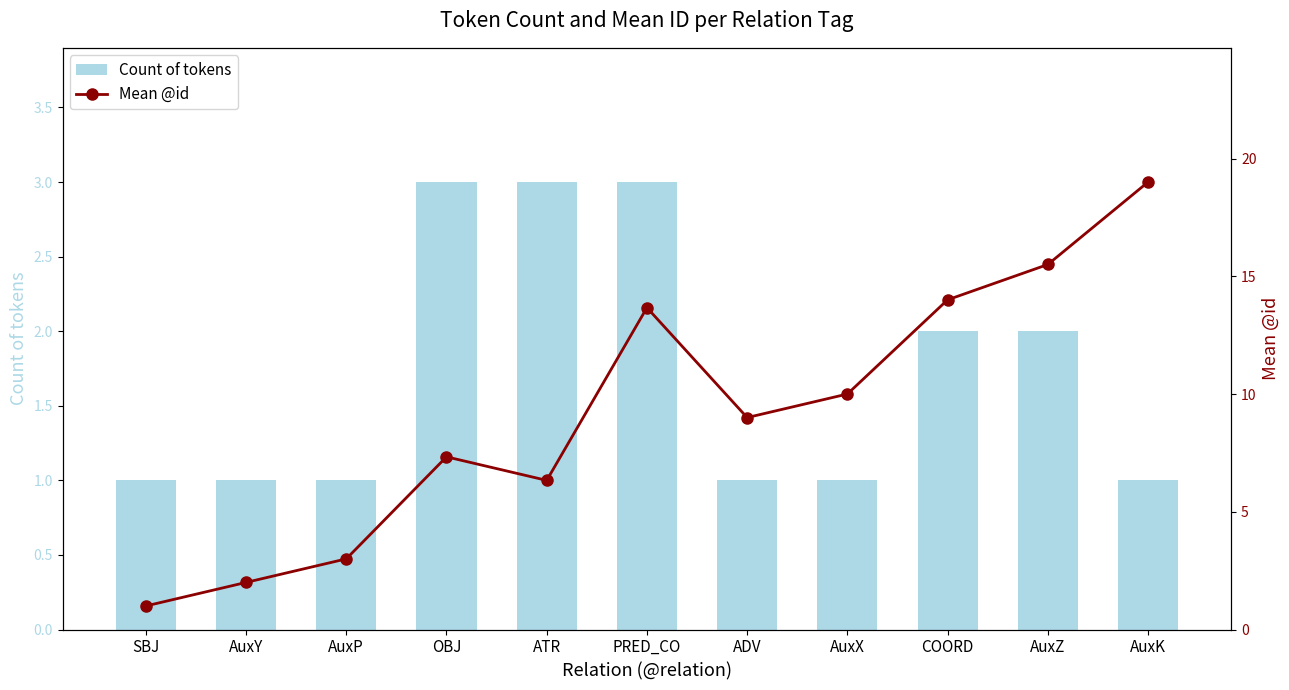

How many series are shown in this chart?

2